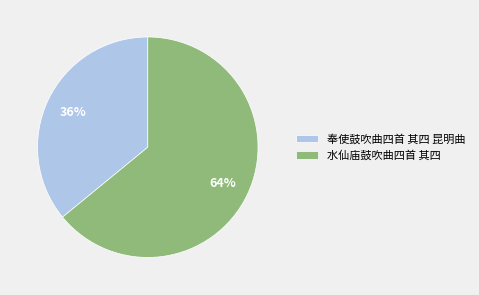

To the nearest percent, what is the difference between the largest and smallest slice percentages?

28%